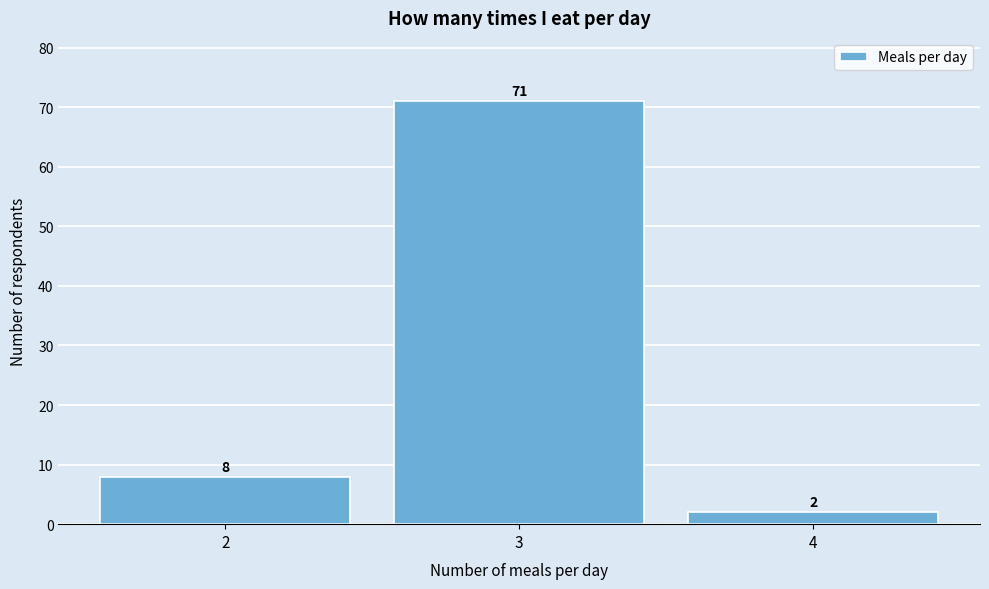

Which range on the x-axis has the tallest bar?

2.5 to 3.5